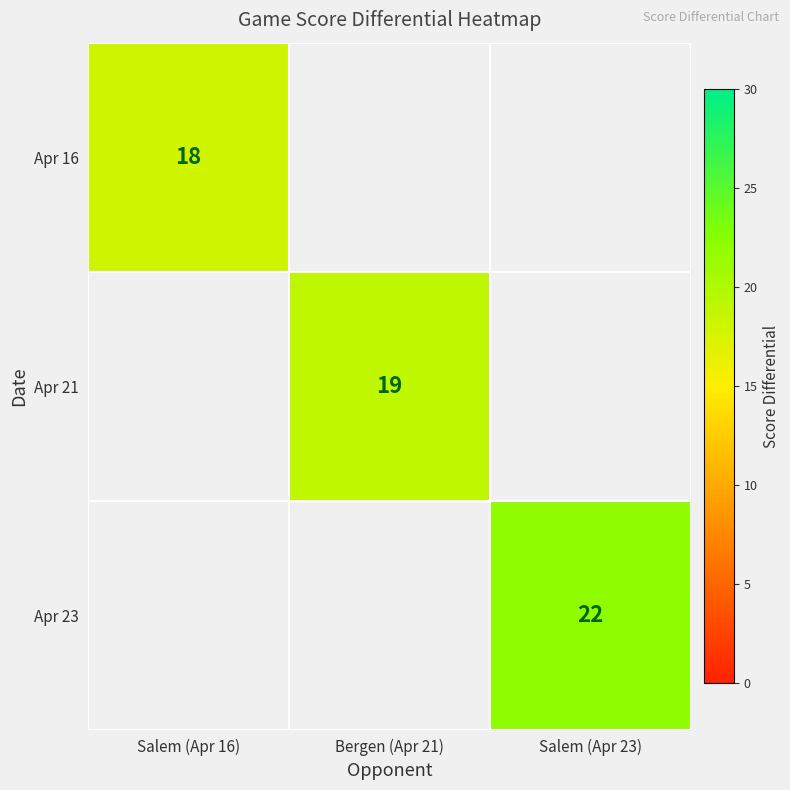

The value of Apr 21 at Bergen (Apr 21) is 12. True or false?

False